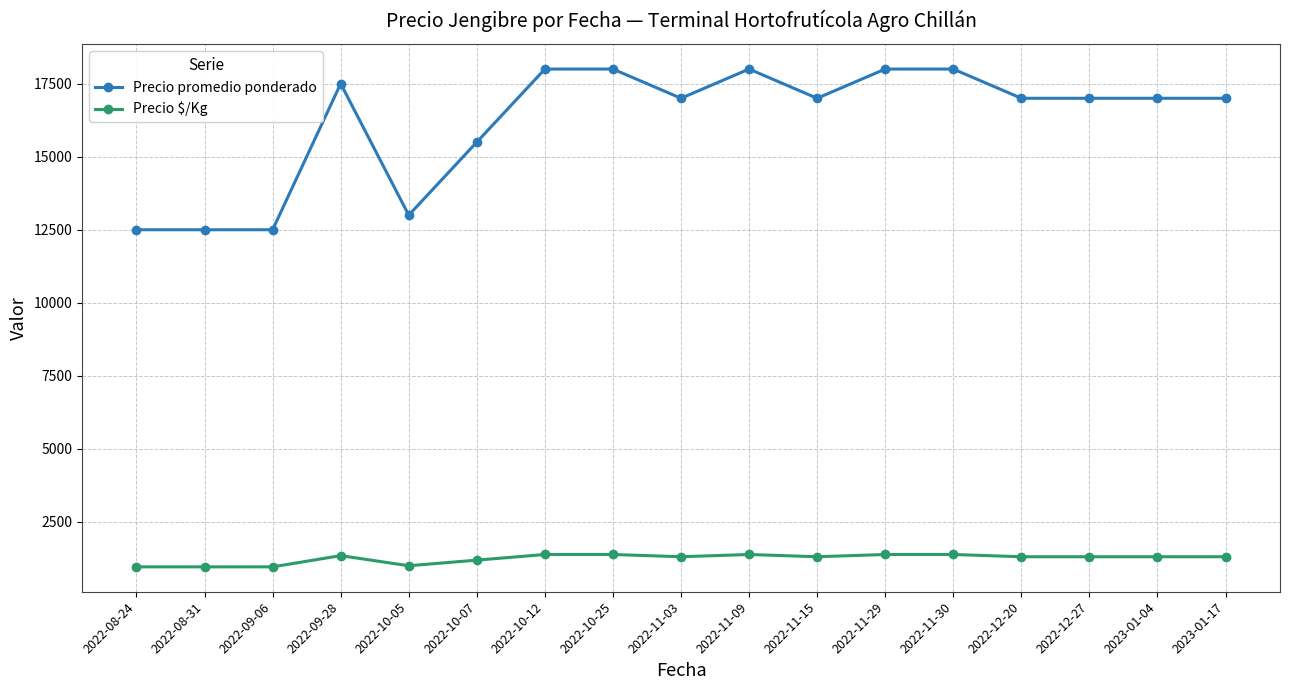

What is the minimum value for Precio promedio ponderado?

12500